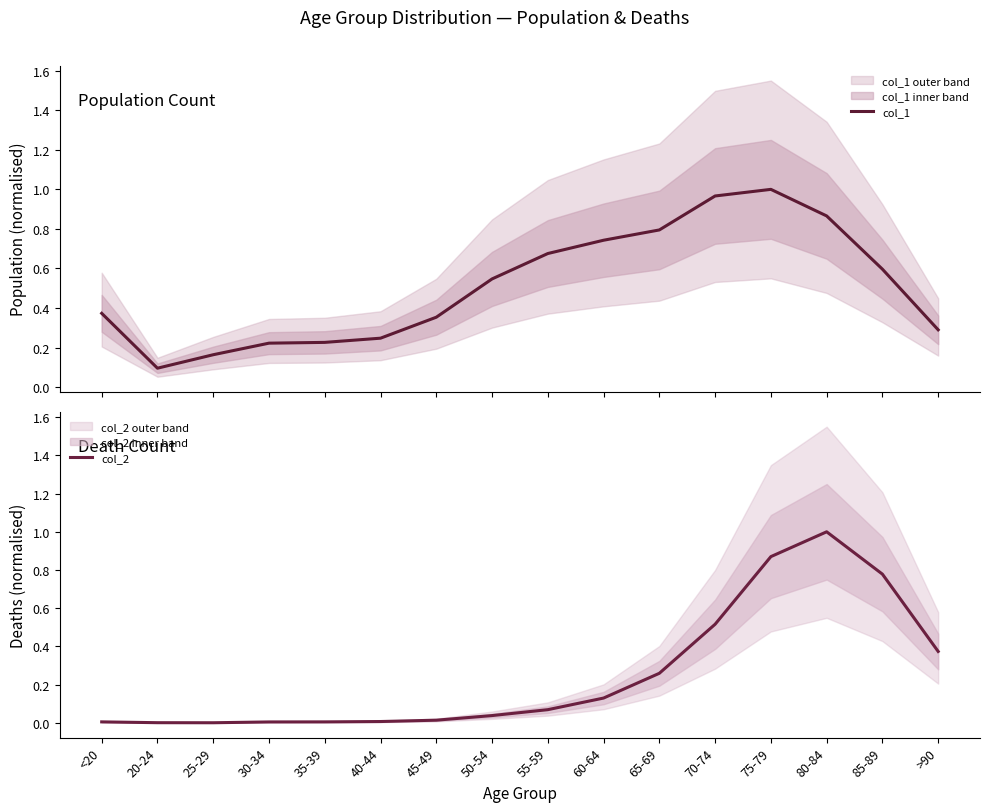

Reading right to left, extract all data points from this chart.

col_1: 0.3	0.6	0.9	1.0	1.0	0.8	0.7	0.7	0.5	0.4	0.2	0.2	0.2	0.2	0.1	0.4
col_2: 0.4	0.8	1.0	0.9	0.5	0.3	0.1	0.1	0.0	0.0	0.0	0.0	0.0	0.0	0.0	0.0